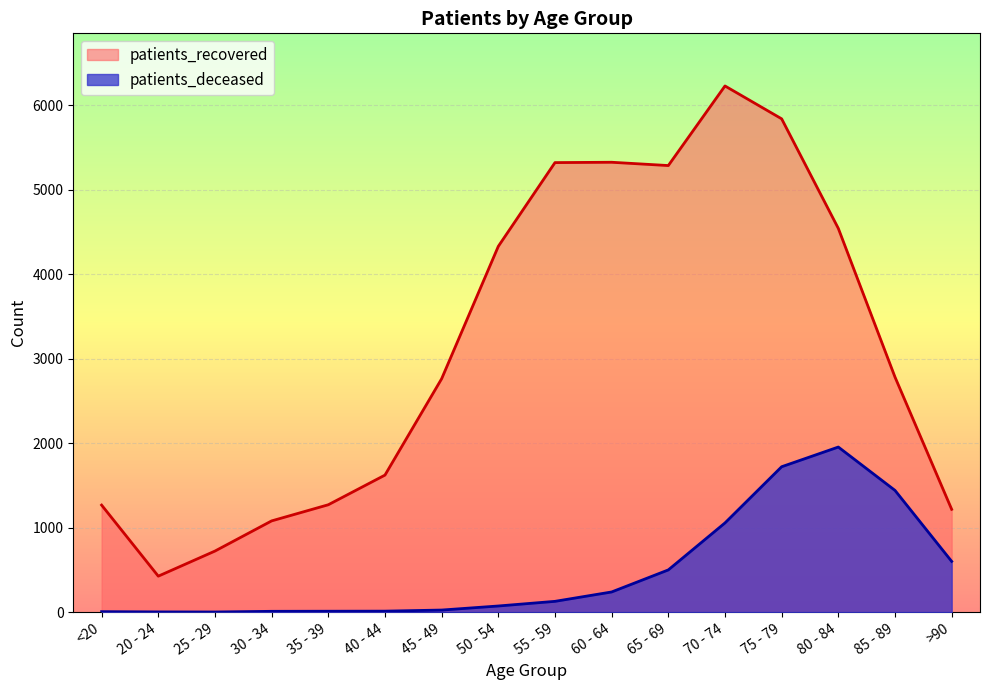

What is the label of the 11th point from the right?

40 - 44